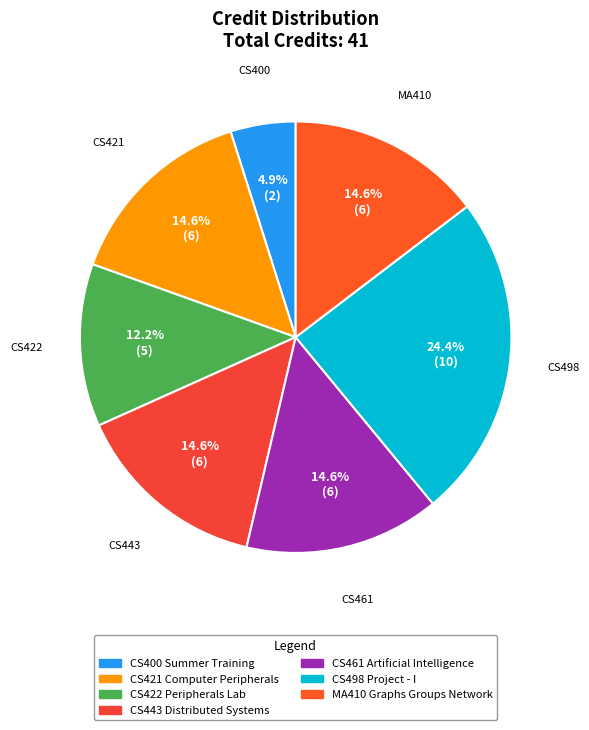

What percentage is the MA410 Graphs Groups Network slice, to the nearest percent?

15%